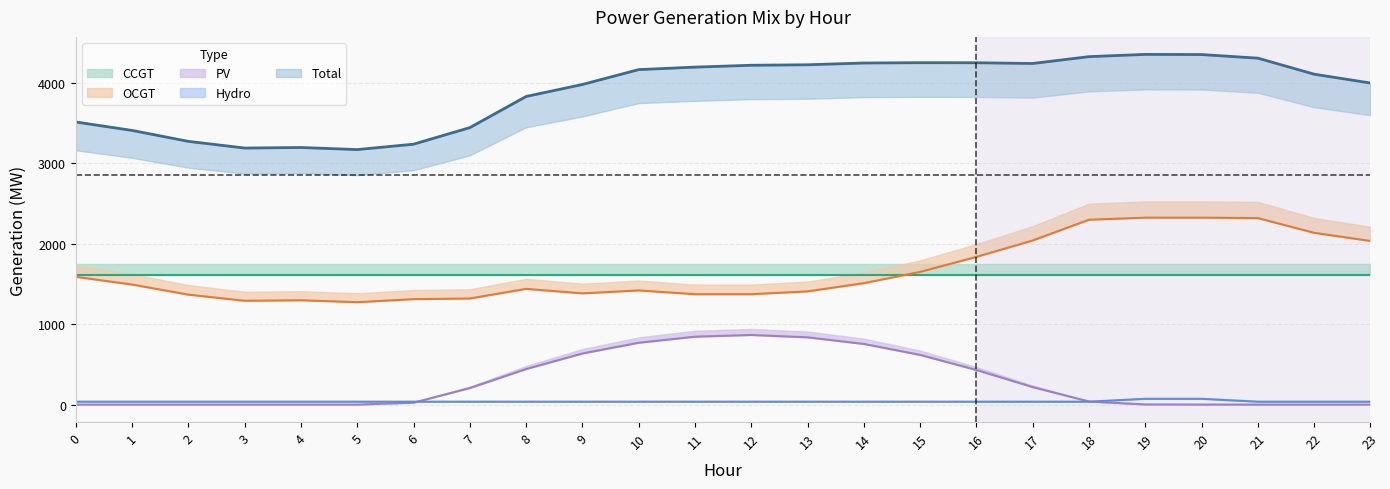

In OCGT, how many points are higher than both neighbors (excluding endpoints)?

3